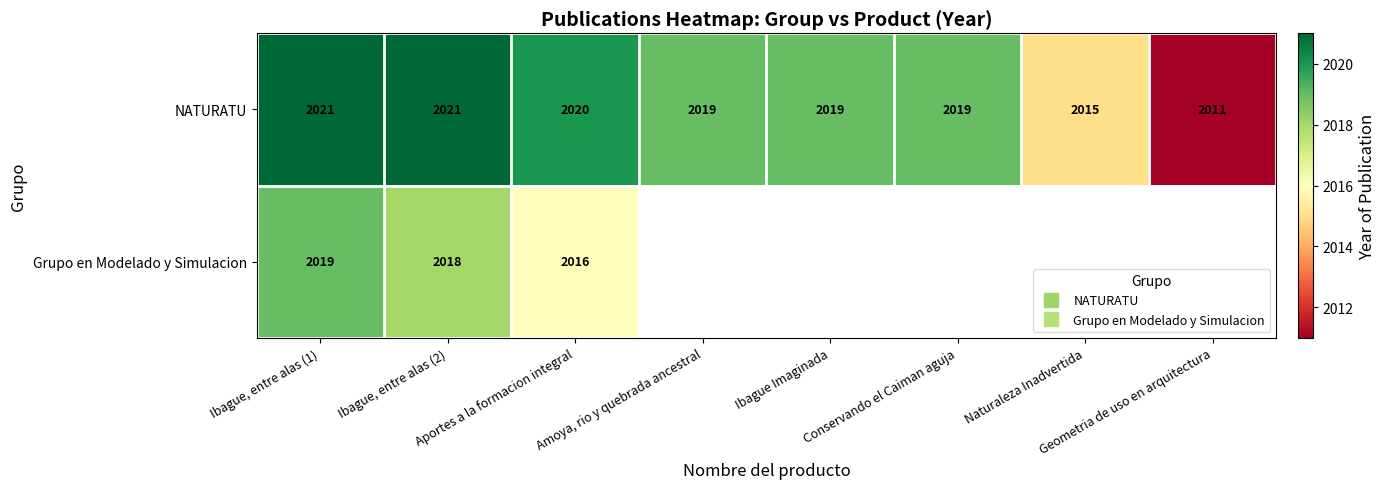

List the series in order of their peak value, lowest first.

Grupo en Modelado y Simulacion, NATURATU